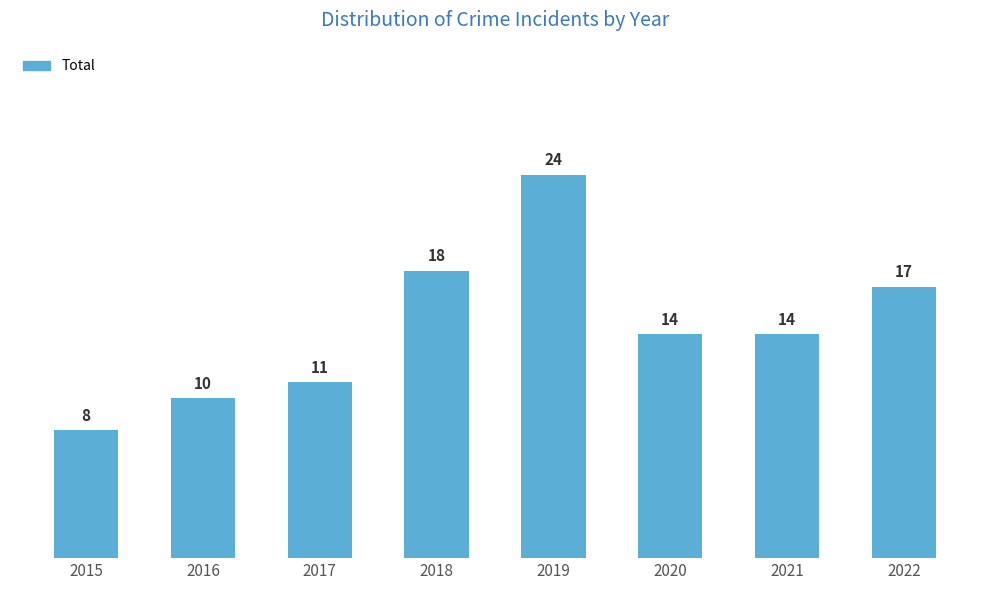

What is the sum of the values at 2022 and 2019?

41